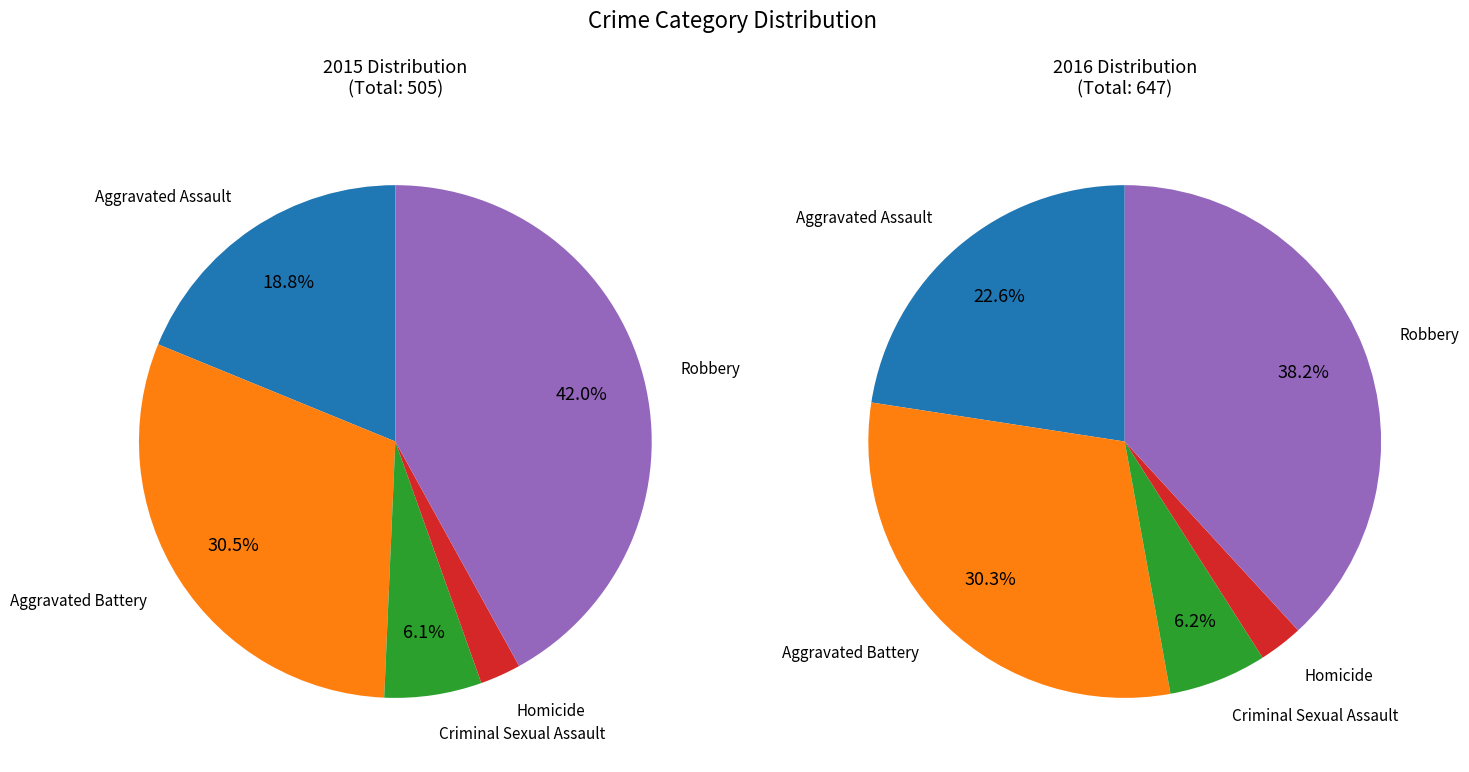

Does any single category account for the majority?

No